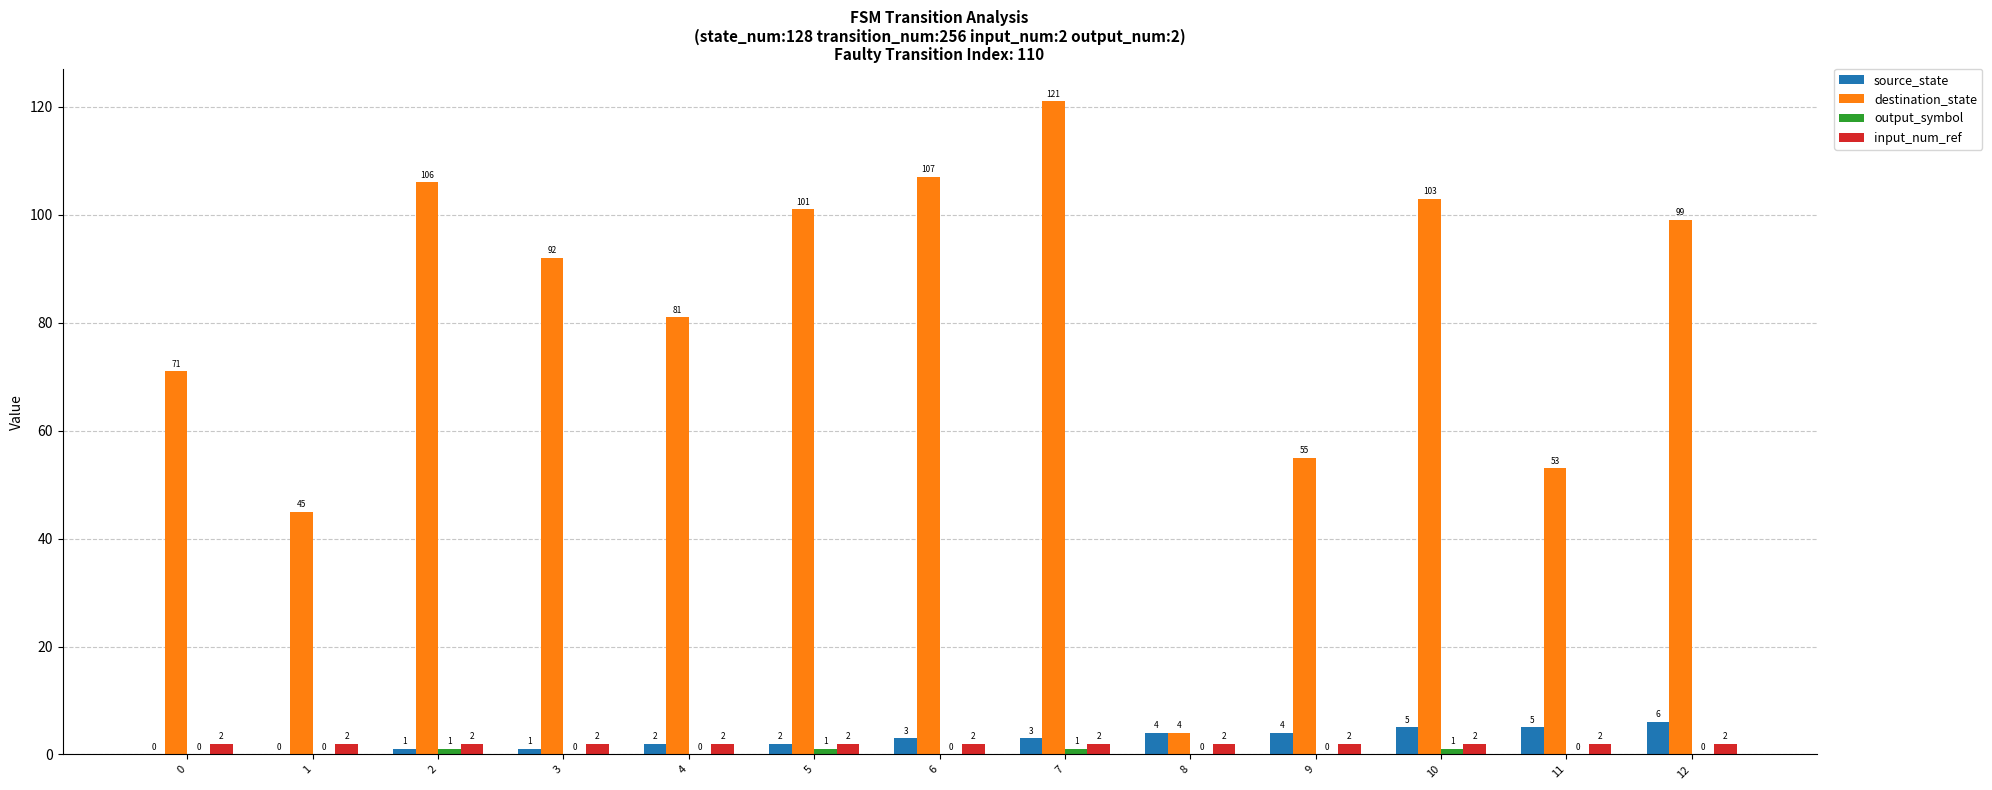

Is it true that destination_state equals 205 at 7?

False